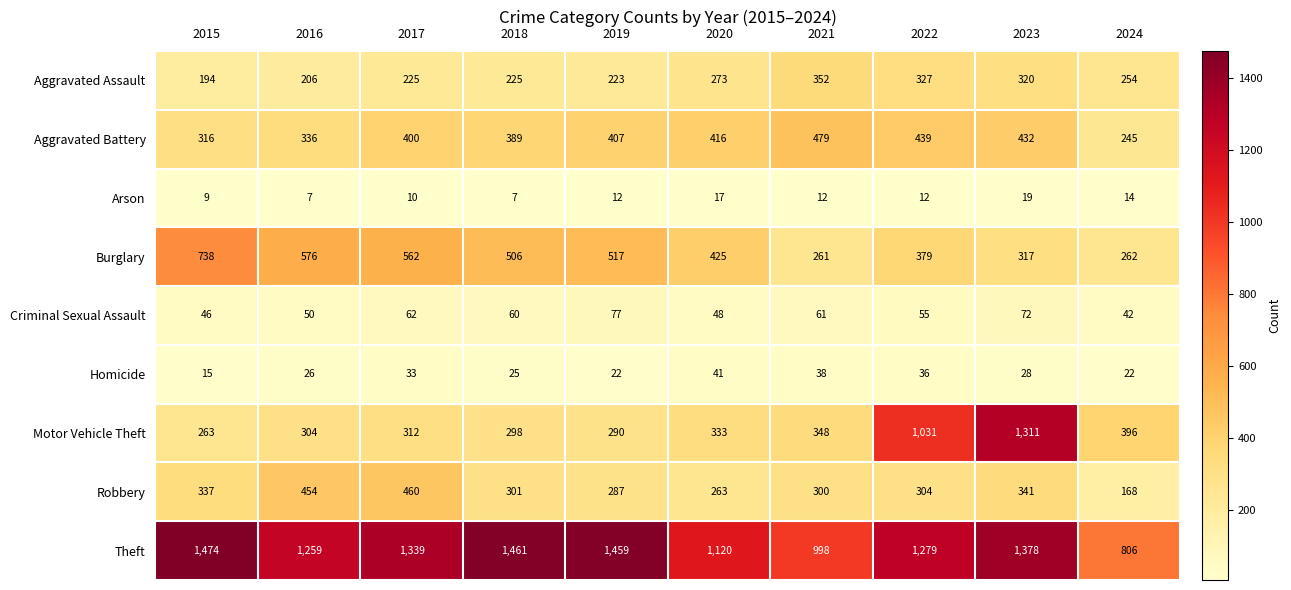

Where does the Robbery series first go above 304?

2015